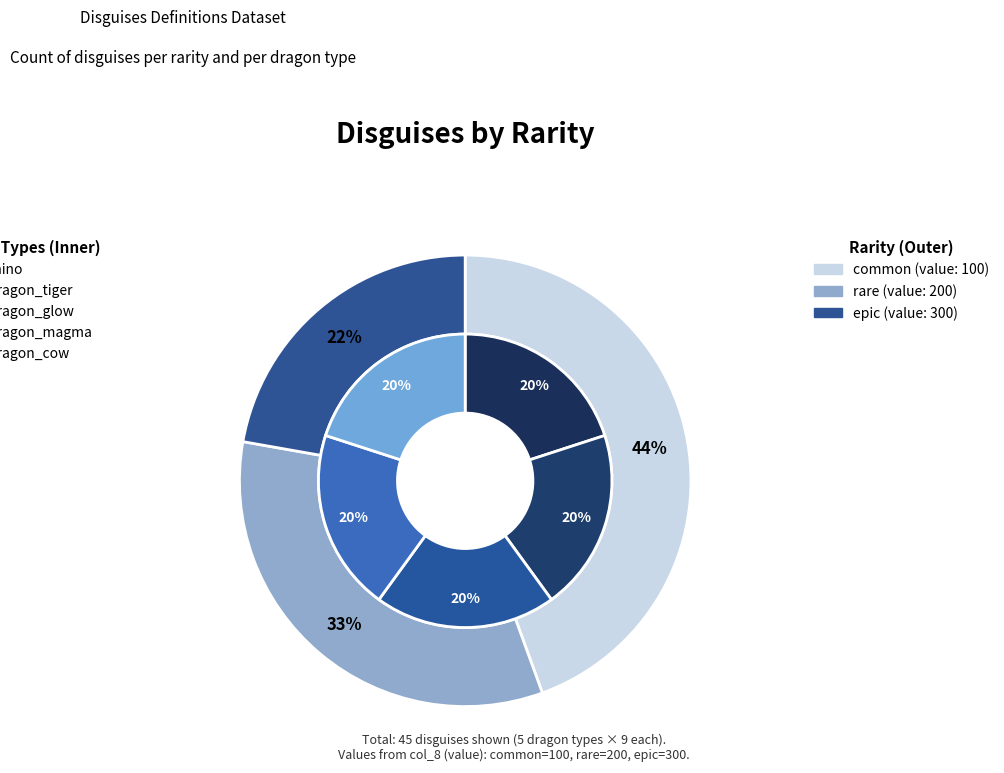

Which category has the smallest portion of the pie?

rhino